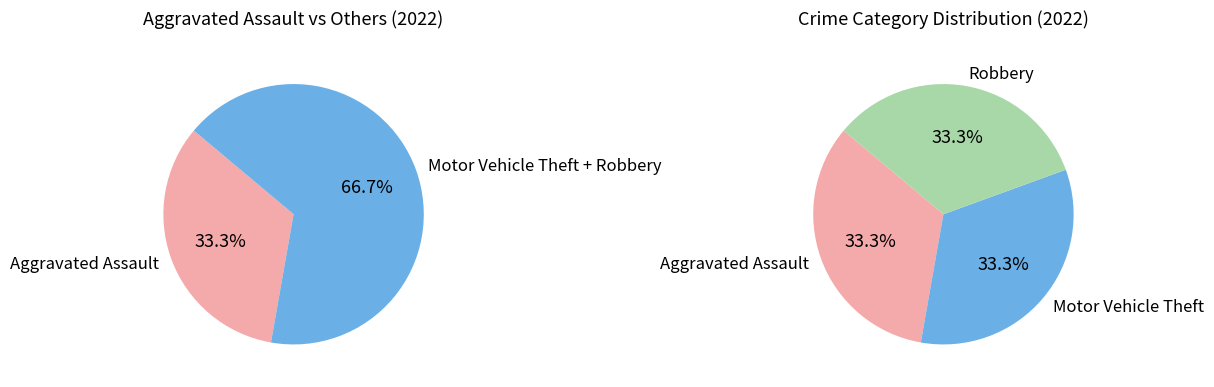

Is Motor Vehicle Theft the majority of the pie?

No